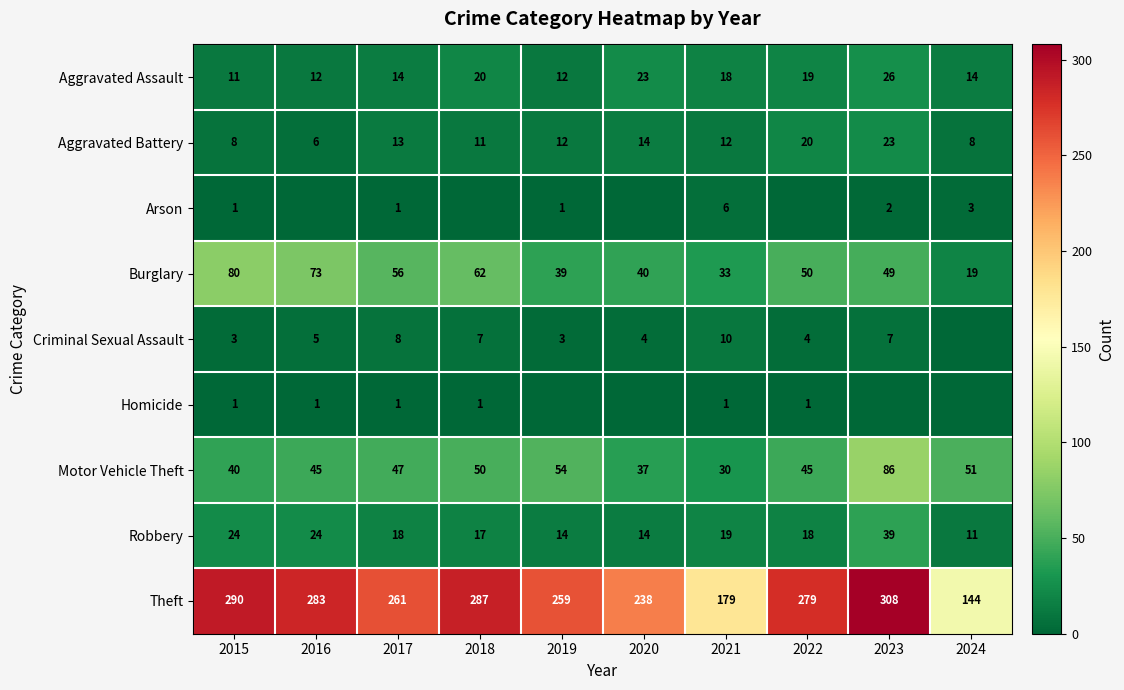

What is the sum of the Aggravated Assault values at 2019 and 2015?

23